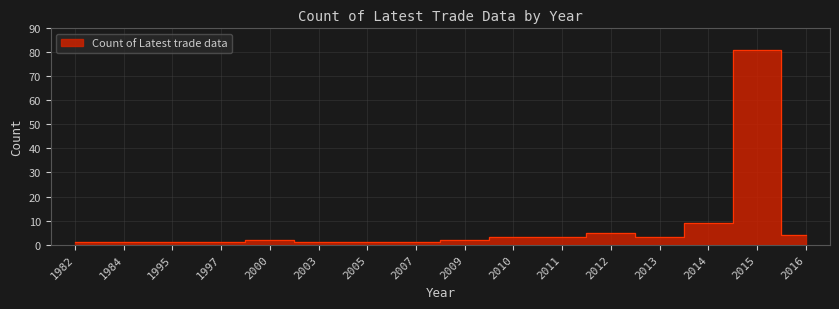

Is it true that the value at 2010 is 5?

False